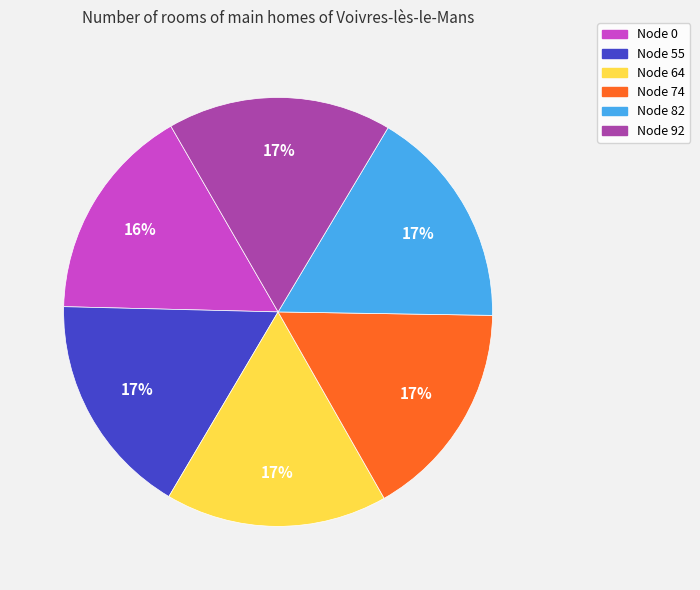

Combined, do Node 74 and Node 0 account for over 50%?

No